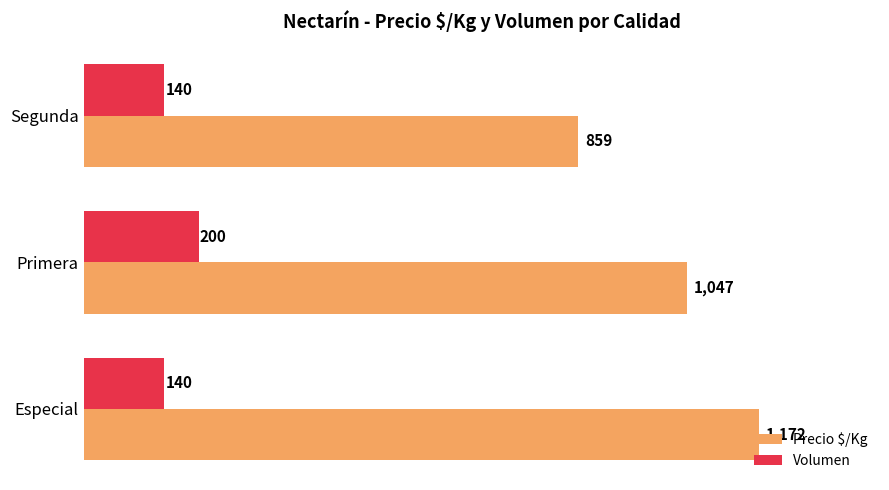

How many Precio $/Kg values are between 859 and 1172?

3